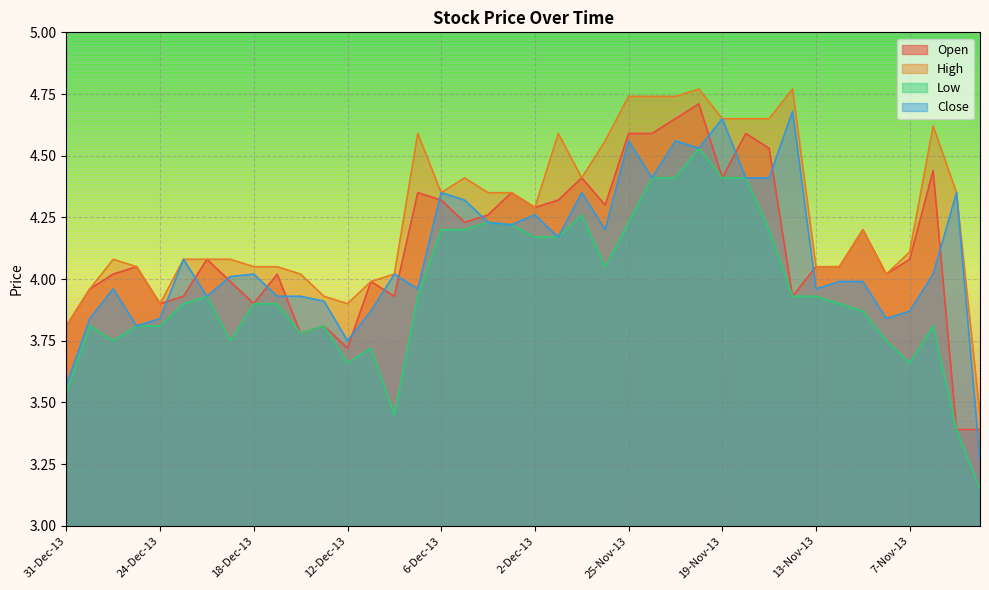

Reading left to right, what are all the values shown in this chart?

Open: 3.8	4.0	4.0	4.0	3.9	3.9	4.1	4.0	3.9	4.0	3.8	3.8	3.7	4.0	3.9	4.3	4.3	4.2	4.3	4.3	4.3	4.3	4.4	4.3	4.6	4.6	4.7	4.7	4.4	4.6	4.5	3.9	4.0	4.0	4.2	4.0	4.1	4.4	3.4	3.4
High: 3.8	4.0	4.1	4.0	3.9	4.1	4.1	4.1	4.0	4.0	4.0	3.9	3.9	4.0	4.0	4.6	4.3	4.4	4.3	4.3	4.3	4.6	4.4	4.6	4.7	4.7	4.7	4.8	4.7	4.7	4.7	4.8	4.0	4.0	4.2	4.0	4.1	4.6	4.3	3.5
Low: 3.5	3.8	3.8	3.8	3.8	3.9	3.9	3.8	3.9	3.9	3.8	3.8	3.7	3.7	3.5	3.9	4.2	4.2	4.2	4.2	4.2	4.2	4.3	4.0	4.2	4.4	4.4	4.5	4.4	4.4	4.2	3.9	3.9	3.9	3.9	3.8	3.7	3.8	3.4	3.1
Close: 3.6	3.8	4.0	3.8	3.8	4.1	3.9	4.0	4.0	3.9	3.9	3.9	3.8	3.9	4.0	4.0	4.3	4.3	4.2	4.2	4.3	4.2	4.3	4.2	4.6	4.4	4.6	4.5	4.7	4.4	4.4	4.7	4.0	4.0	4.0	3.8	3.9	4.0	4.3	3.3